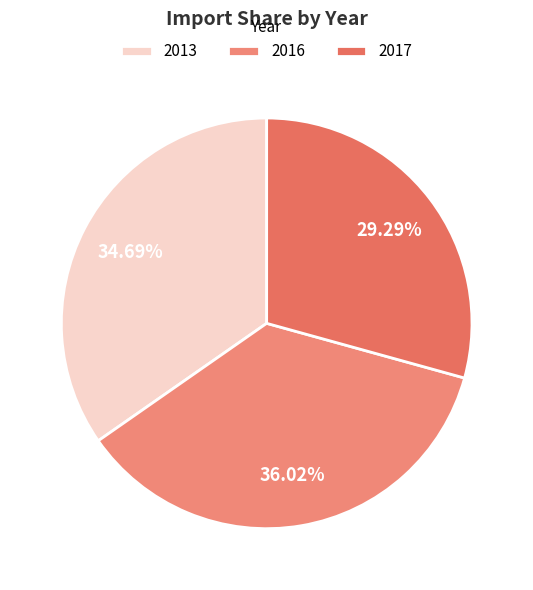

The 2016 slice represents 42% of the pie. True or false?

False